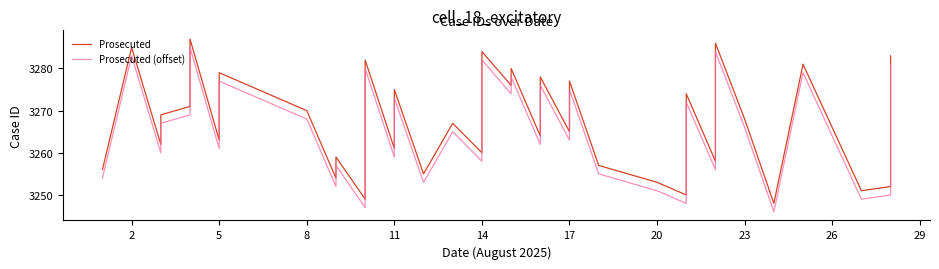

Between 11 and 18, which series saw the biggest shift?

Prosecuted